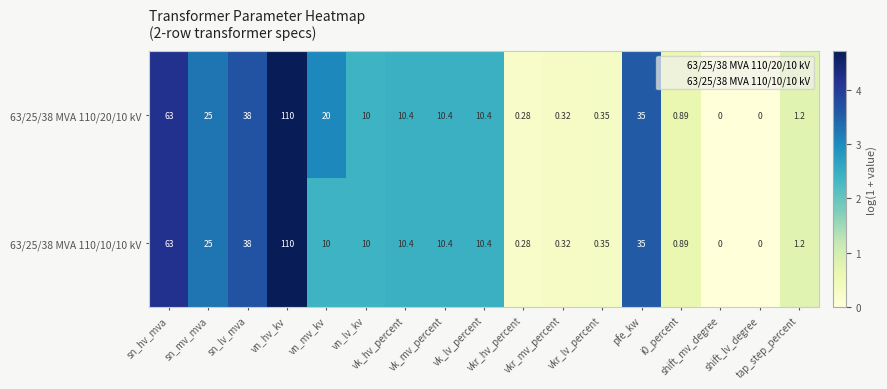

Which series has the largest range (max minus min)?

63/25/38 MVA 110/20/10 kV